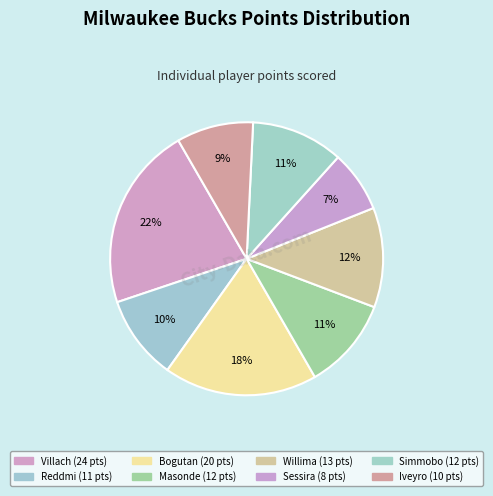

How many segments does this pie chart have?

8